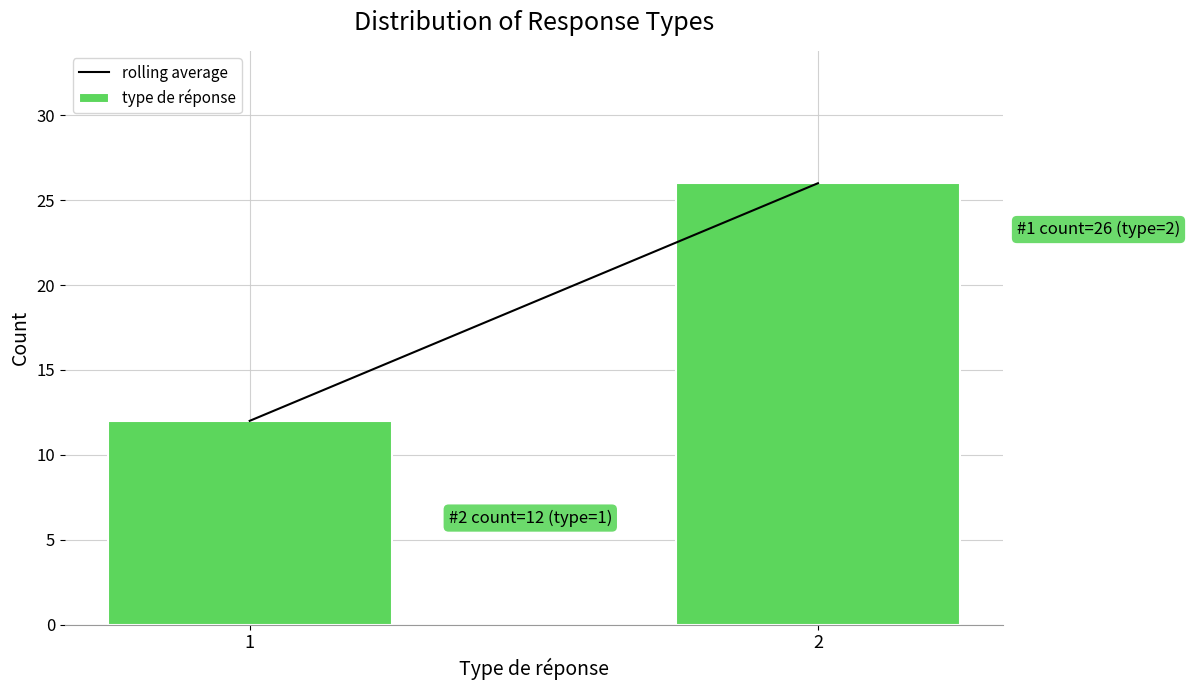

Reading left to right, what are all the values shown in this chart?

12	26